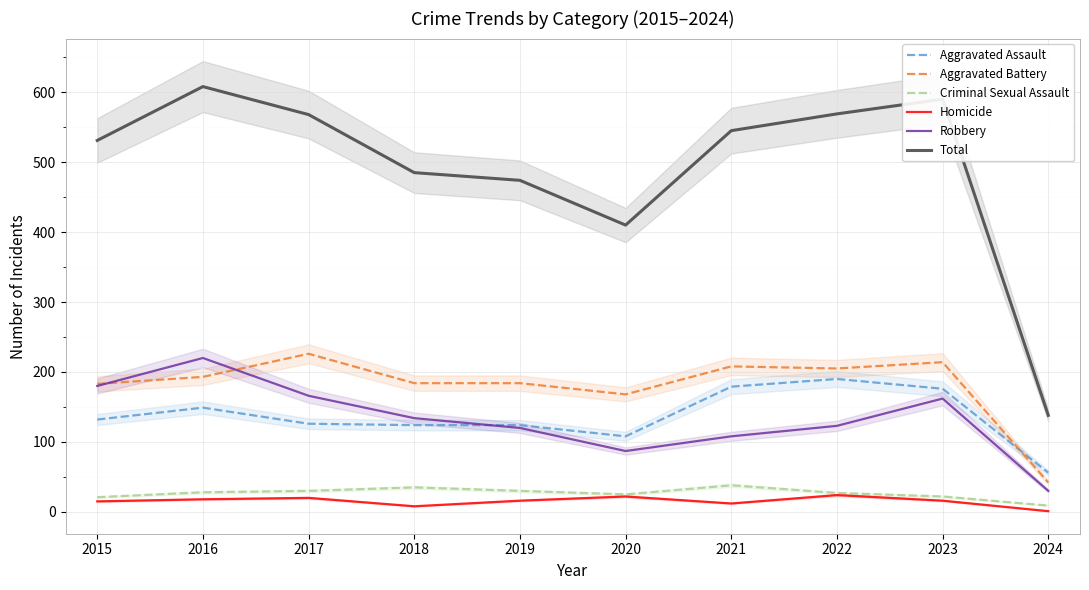

What is the value of the Criminal Sexual Assault point at the 9th from the left?

22